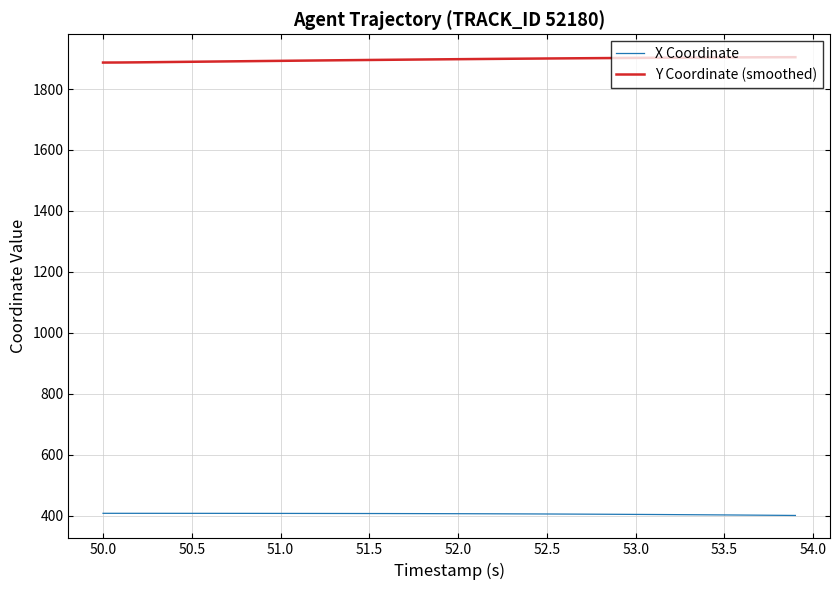

Rank the series by their maximum value, from lowest to highest.

X Coordinate, Y Coordinate (smoothed)